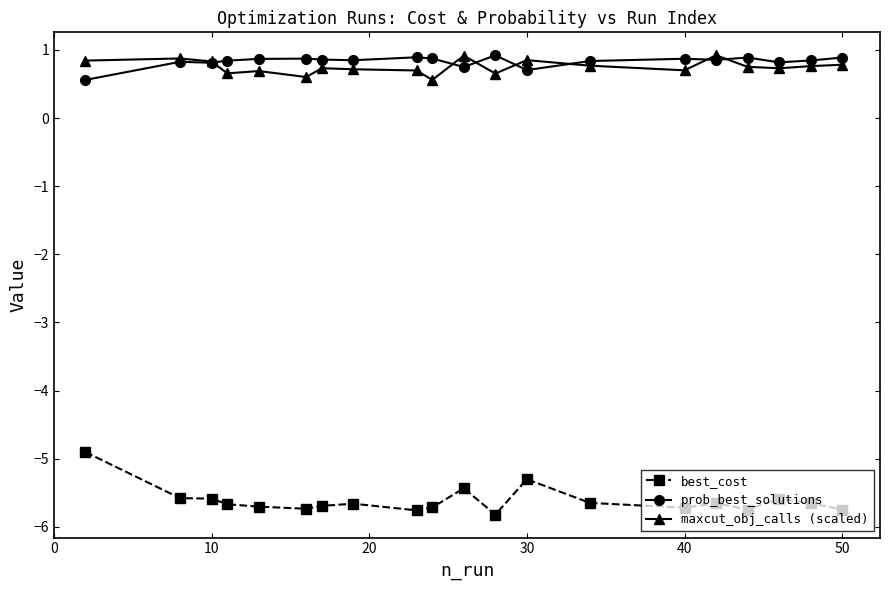

Which series has the widest spread of values?

best_cost